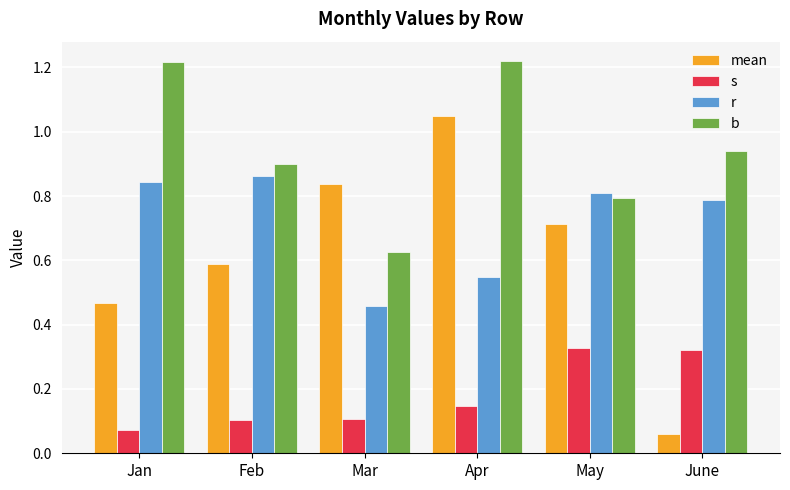

What is the difference between the maximum and minimum values in the r series?

0.4